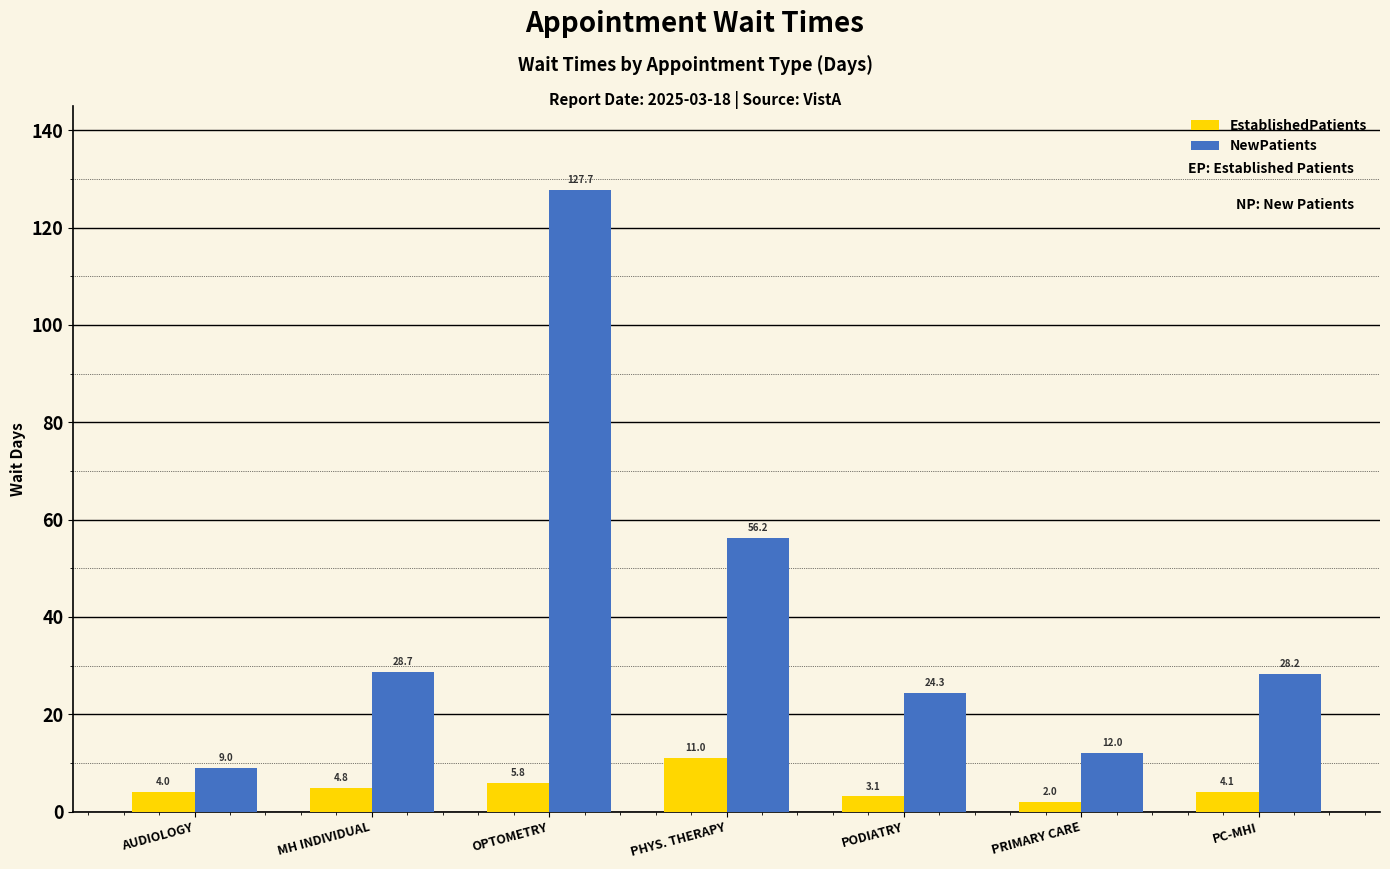

How many bars are there in total?

14